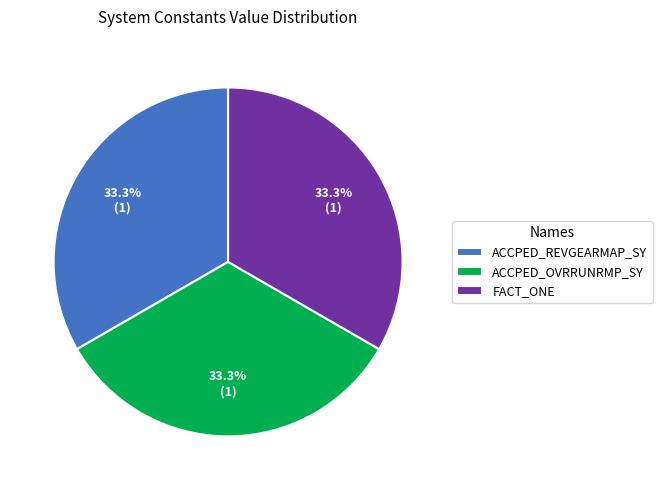

True or false: ACCPED_REVGEARMAP_SY accounts for 19% of the total.

False